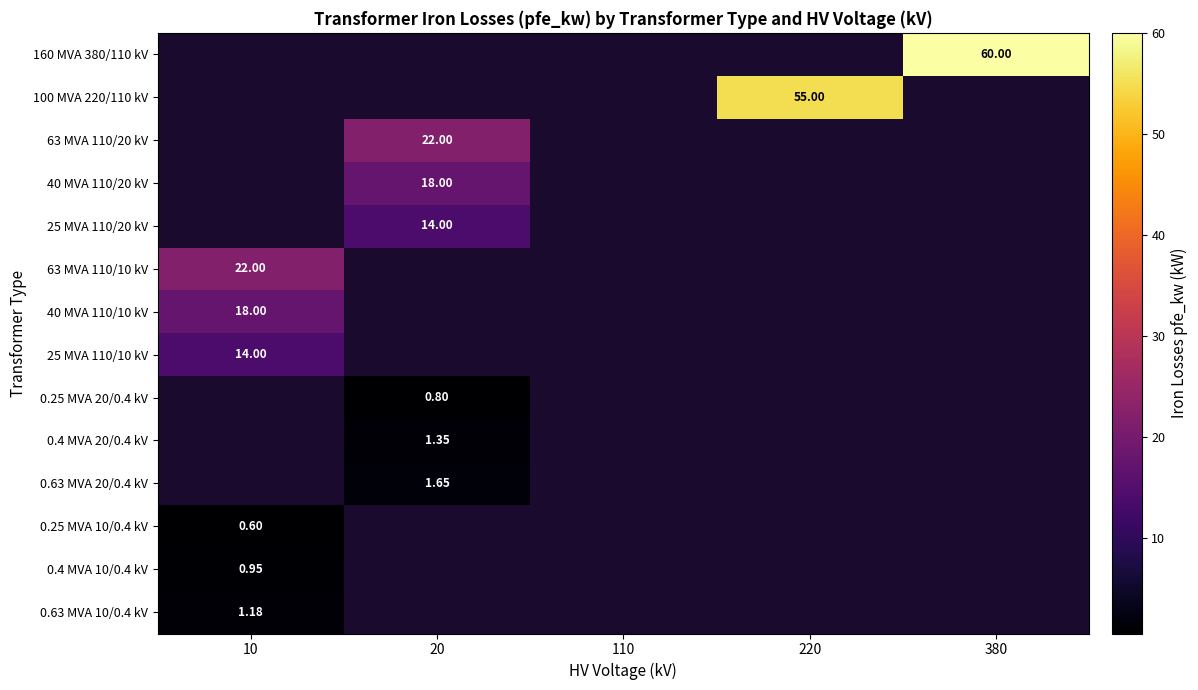

At which category does the chart reach its peak across all series?

380